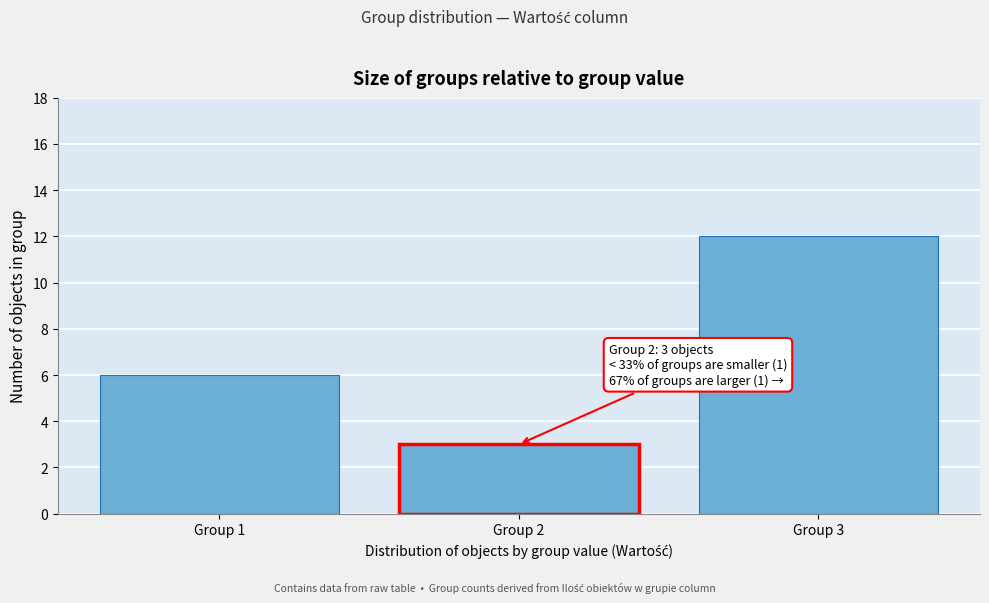

Reading left to right, transcribe all the data shown in this chart.

6	3	12